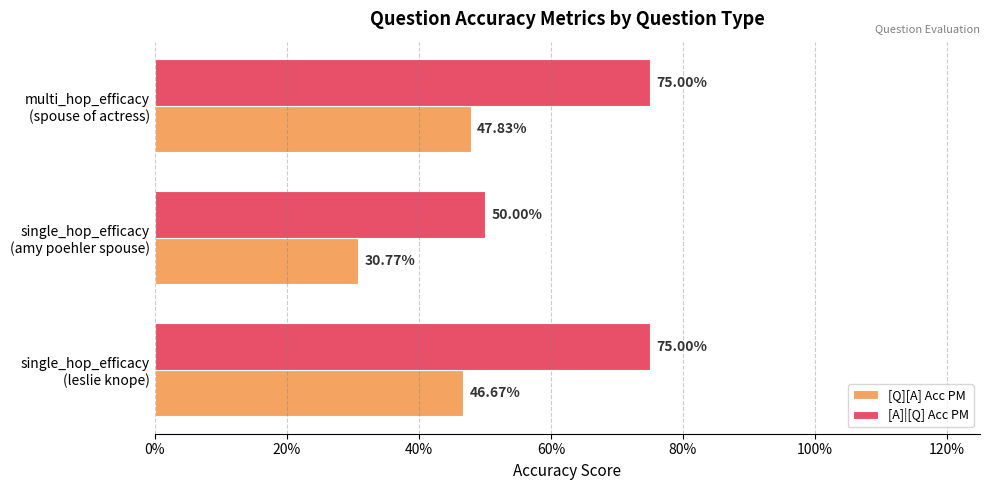

What are all the series names shown in the legend?

[Q][A] Acc PM, [A]|[Q] Acc PM